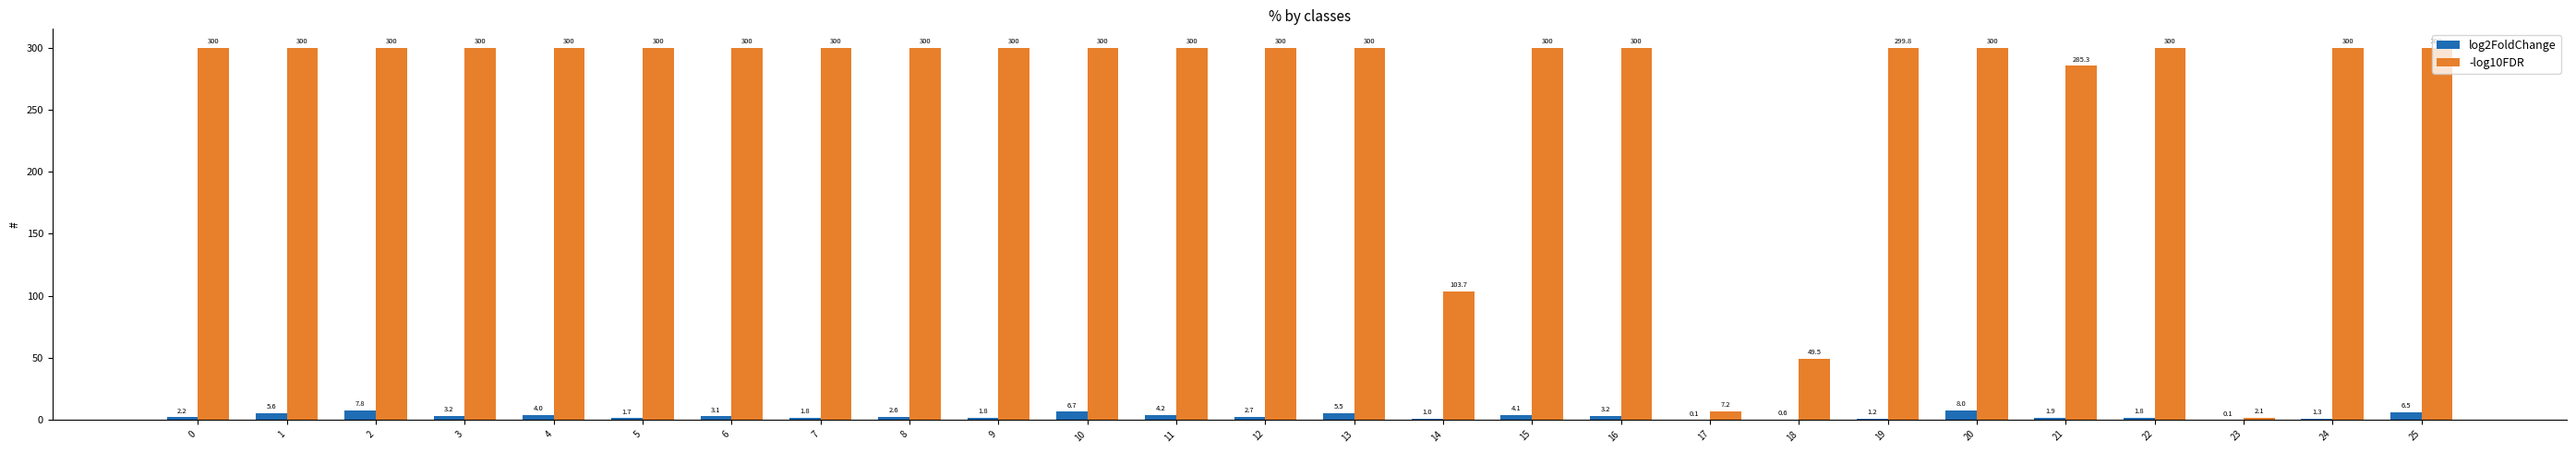

True or false: -log10FDR has a value of 451.3 at 6.

False